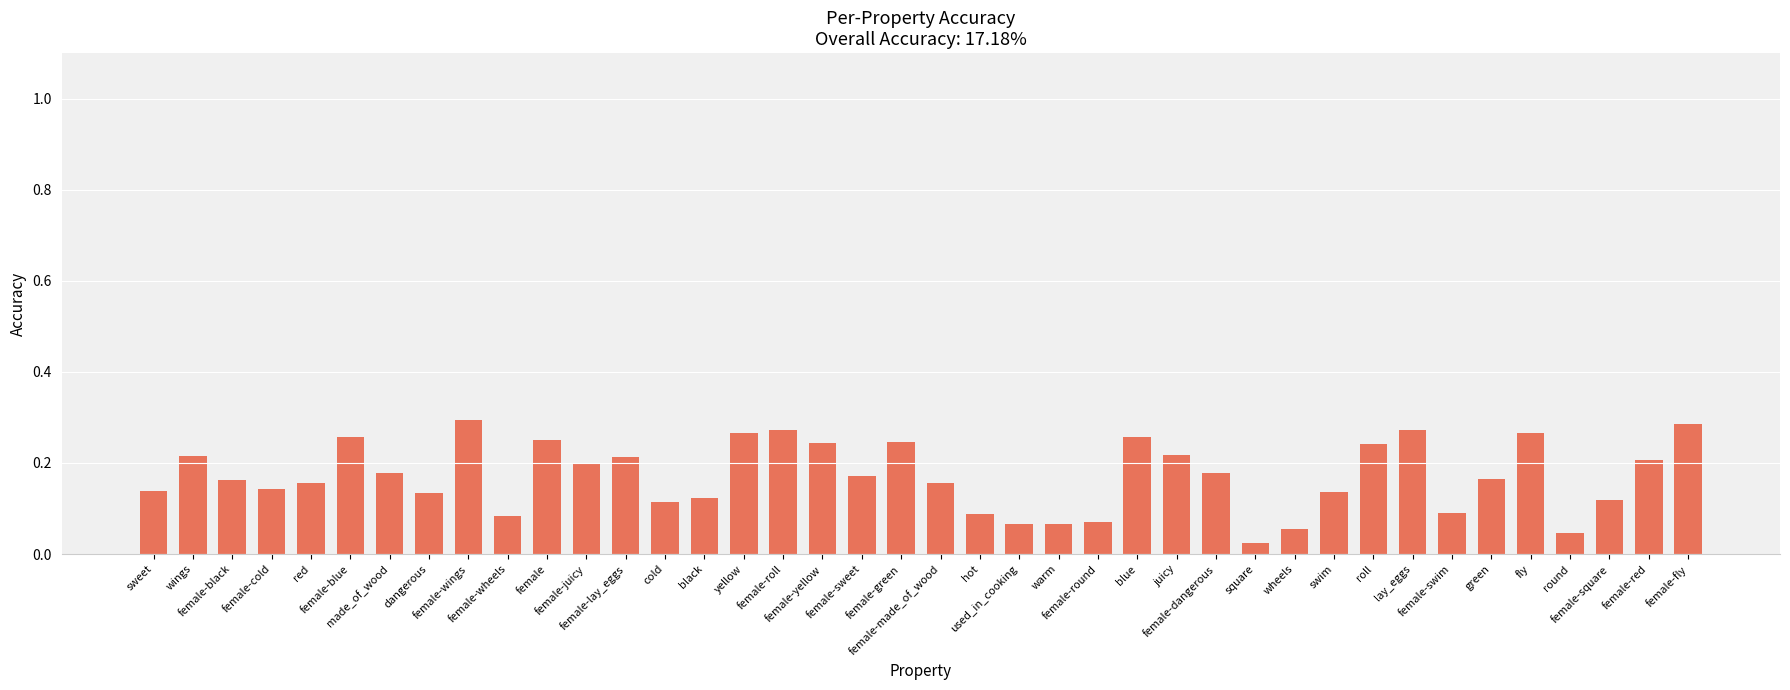

True or false: the data shows 0.2 at female-black.

True